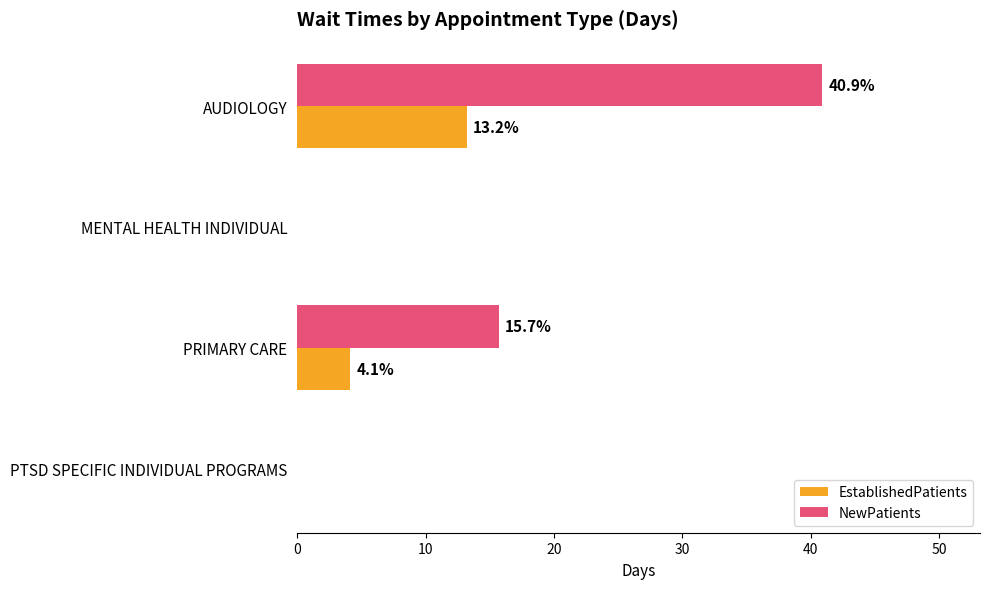

What is the sum of all EstablishedPatients values?

17.3